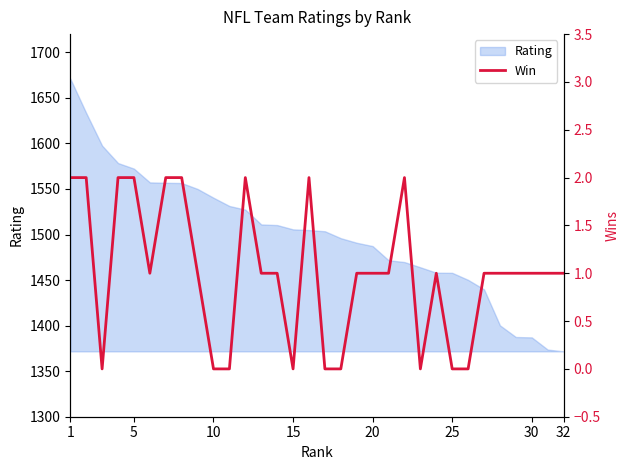

What is the lowest value of the Rating series?

1371.8